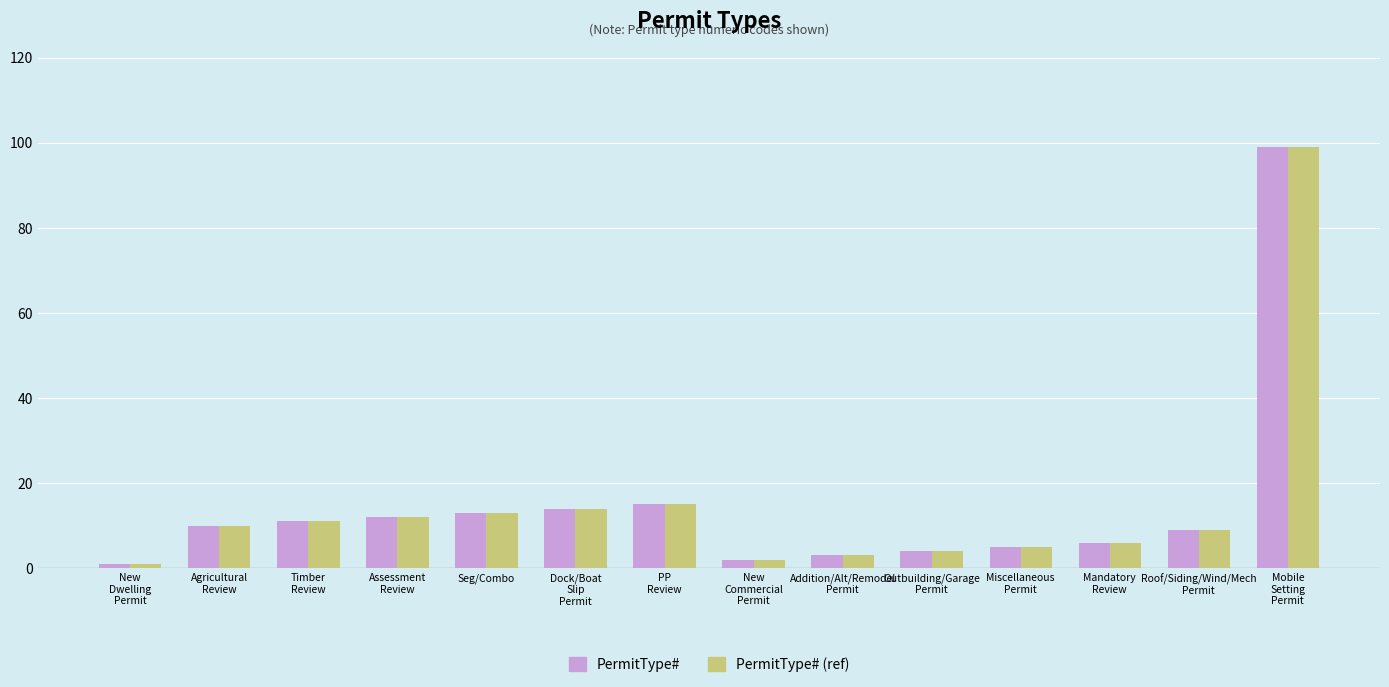

How many bars are there in each group?

2